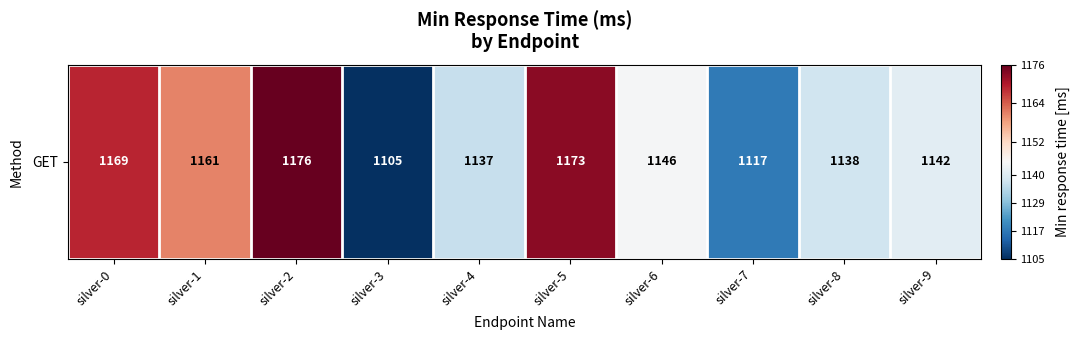

What is the sum of all values?

11464